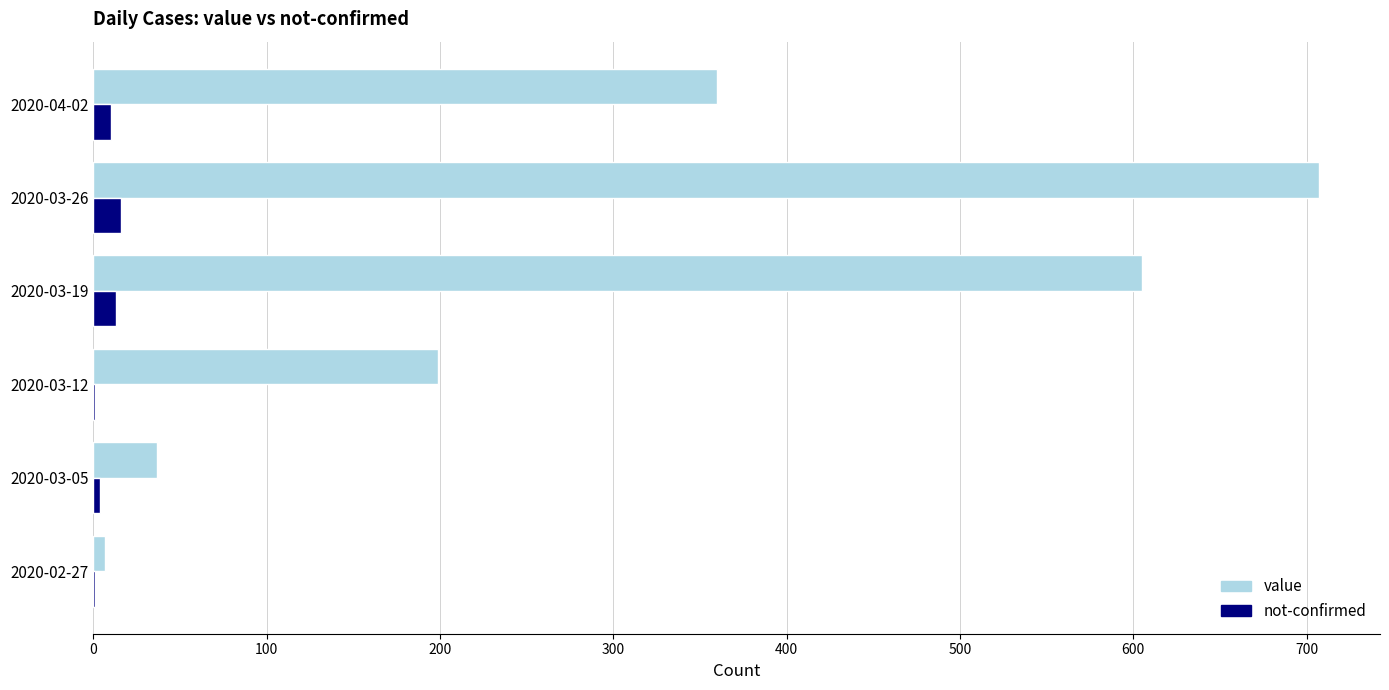

Which series has the largest total across all categories?

value